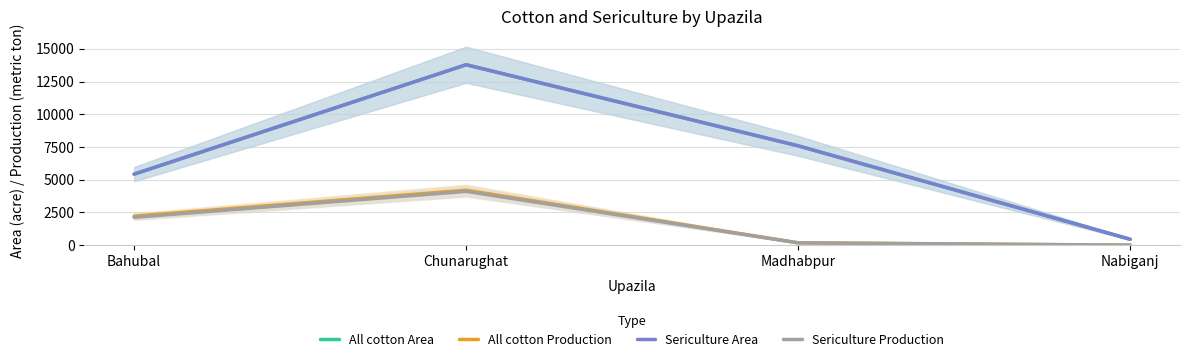

How many data points in All cotton Area are above 7591?

1